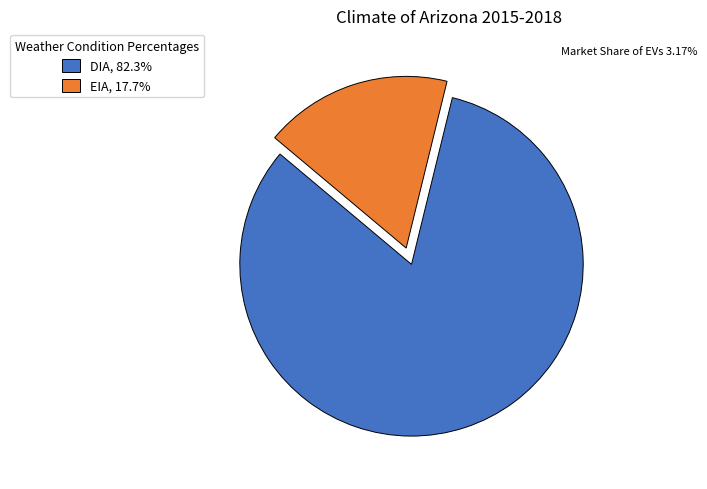

The DIA slice represents 82% of the pie. True or false?

True